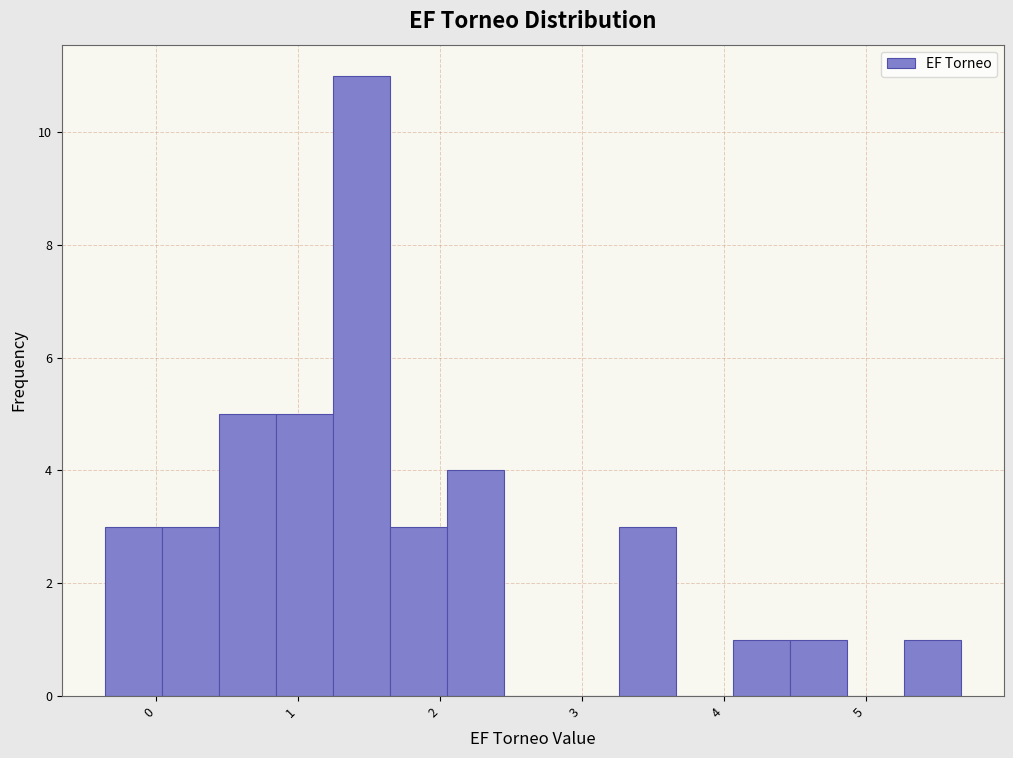

Which range on the x-axis has the tallest bar?

1.2 to 1.6